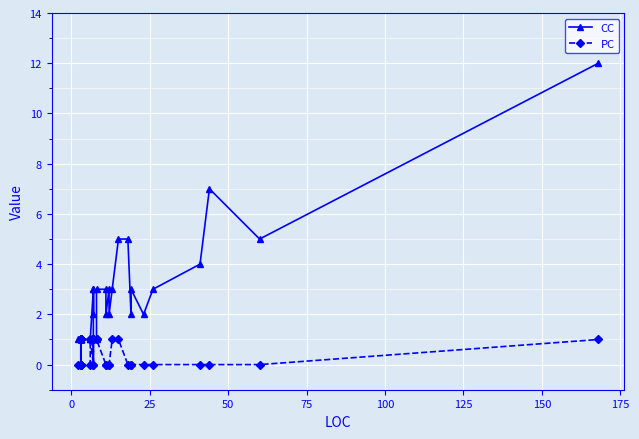

Reading left to right, list all the values displayed in this chart.

CC: 1	1	1	1	1	1	1	1	1	1	1	1	1	1	1	1	1	3	2	3	1	1	1	1	3	3	2	3	2	3	5	5	2	3	2	3	4	7	5	12
PC: 0	0	1	0	1	1	1	1	0	0	1	0	0	1	0	0	1	0	1	0	1	1	1	1	1	0	0	0	0	1	1	0	0	0	0	0	0	0	0	1